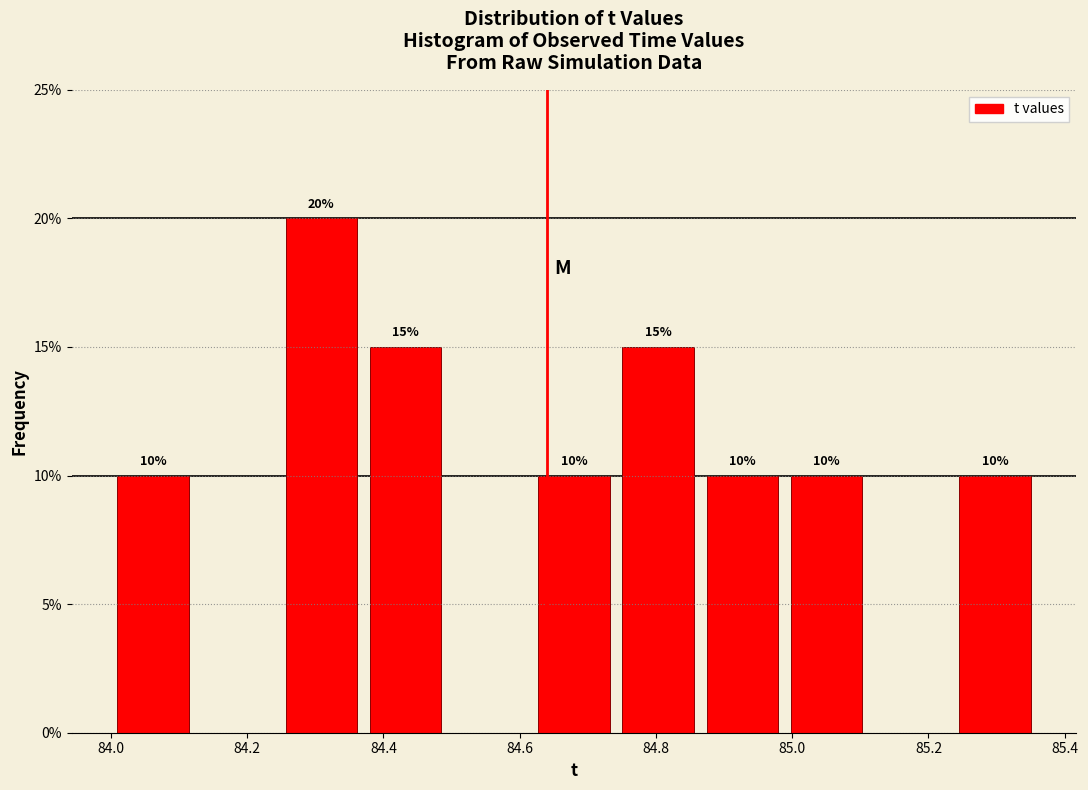

Over which range of the x-axis is the bar tallest?

84.24 to 84.38